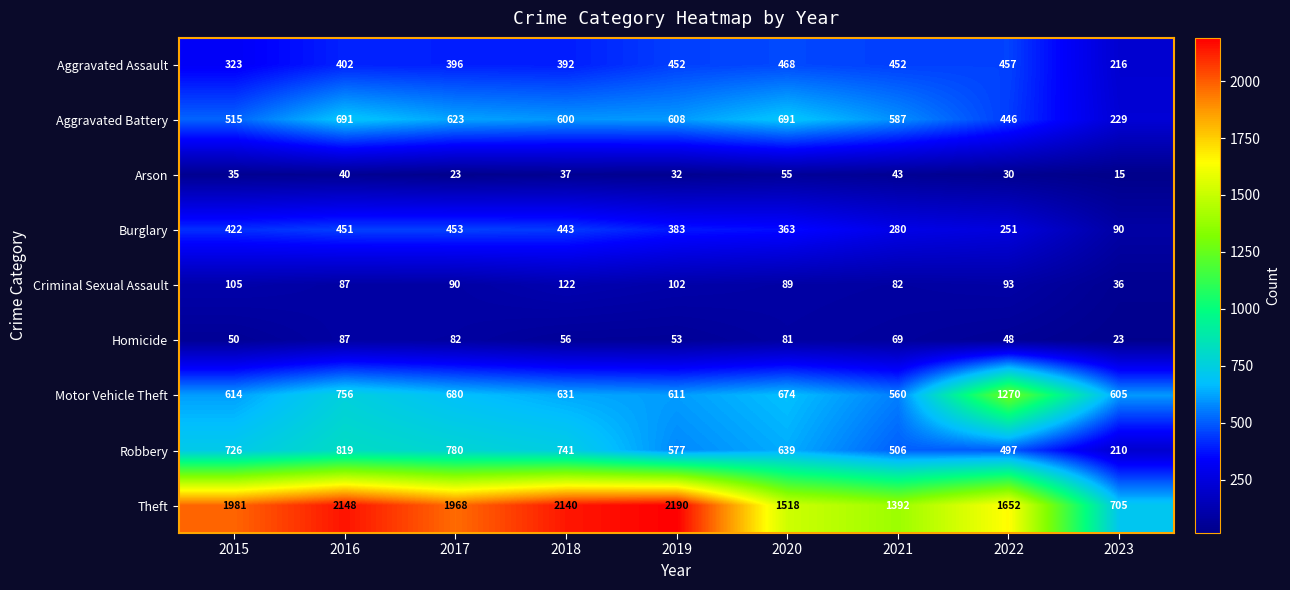

Between 2015 and 2022, which series saw the biggest shift?

Motor Vehicle Theft